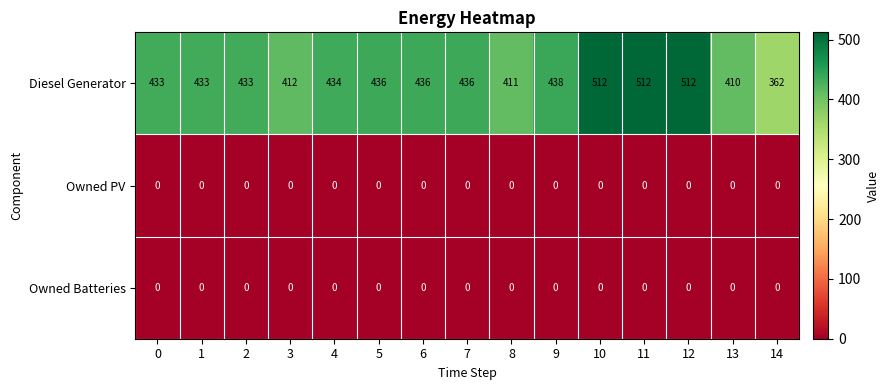

What is the total value across all series at 4?

434